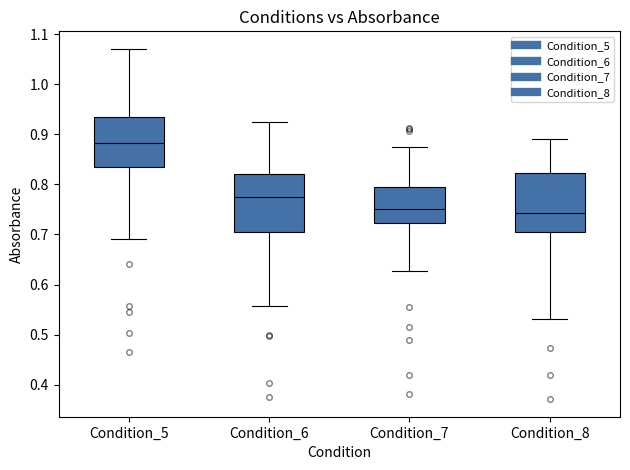

Reading left to right, transcribe this box plot: for each box, give where its median line is, the range the box spans, and where its two whiskers end, as read against the y-axis. The values are not printed on the chart, so give them approximately, as read against the axis.

Condition_5: median 0.88, box 0.84 to 0.93, whiskers 0.69 to 1.07
Condition_6: median 0.78, box 0.70 to 0.82, whiskers 0.56 to 0.92
Condition_7: median 0.75, box 0.72 to 0.79, whiskers 0.63 to 0.87
Condition_8: median 0.74, box 0.70 to 0.82, whiskers 0.53 to 0.89